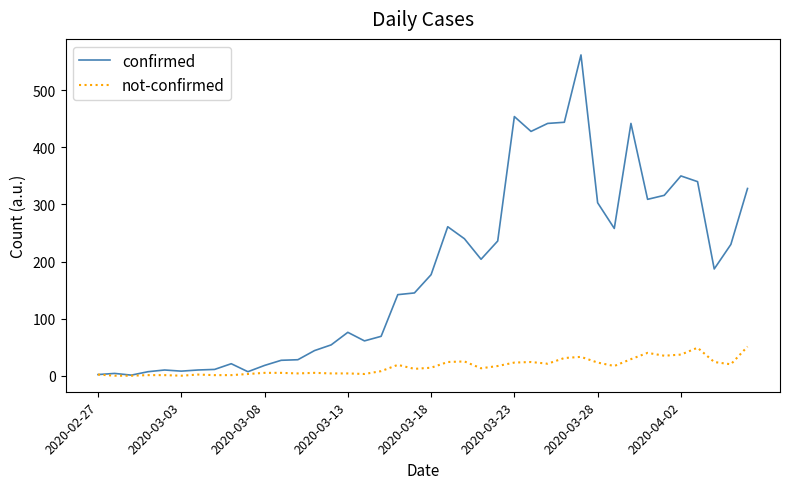

What is the average value of the confirmed series?

181